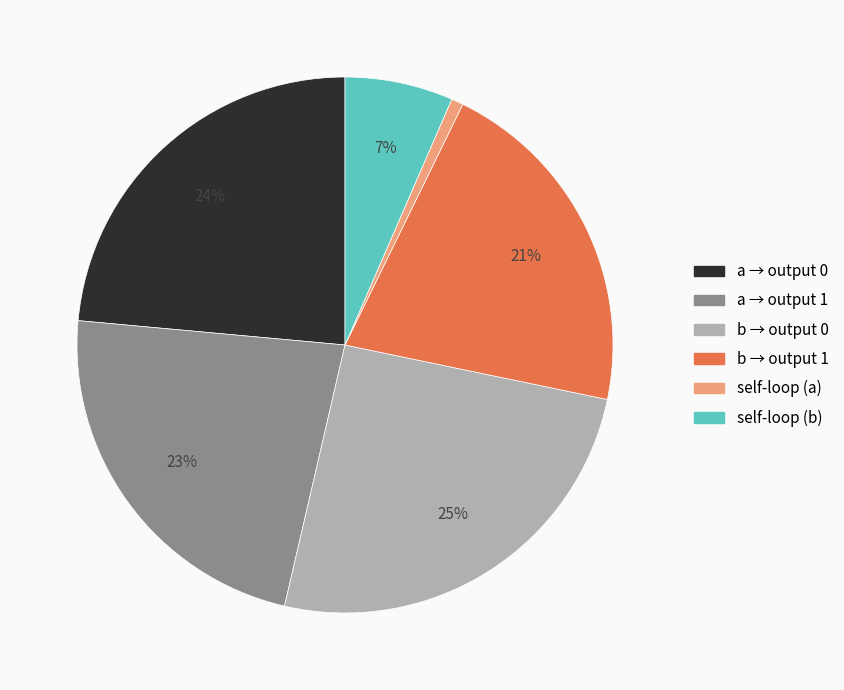

Count the number of slices in the pie.

6